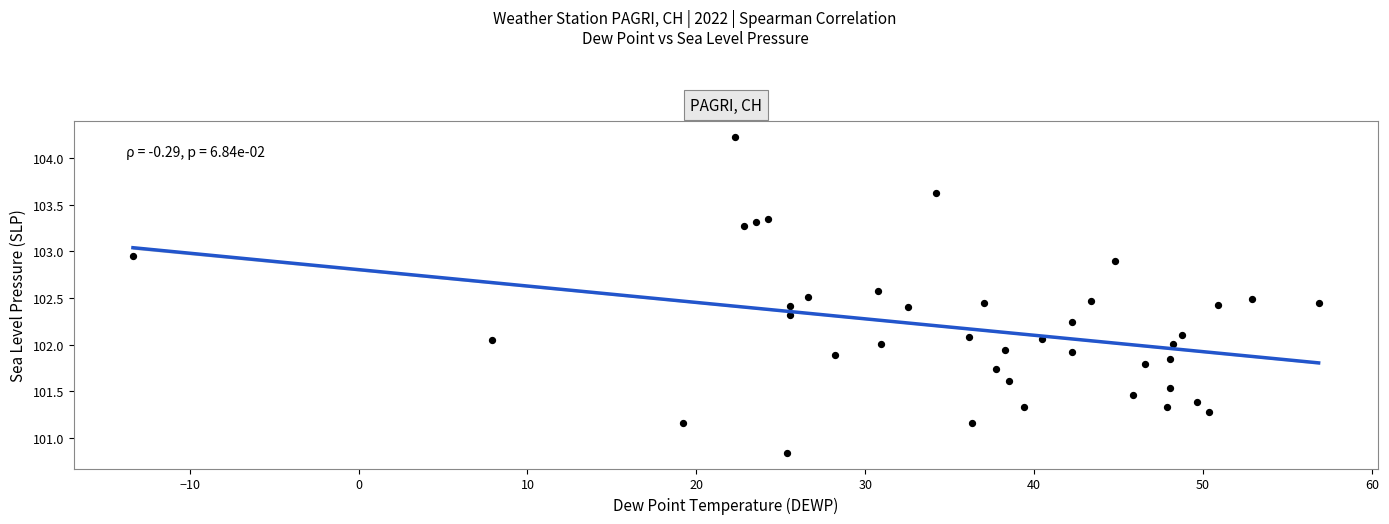

What is the range of X values (max minus min)?

70.2